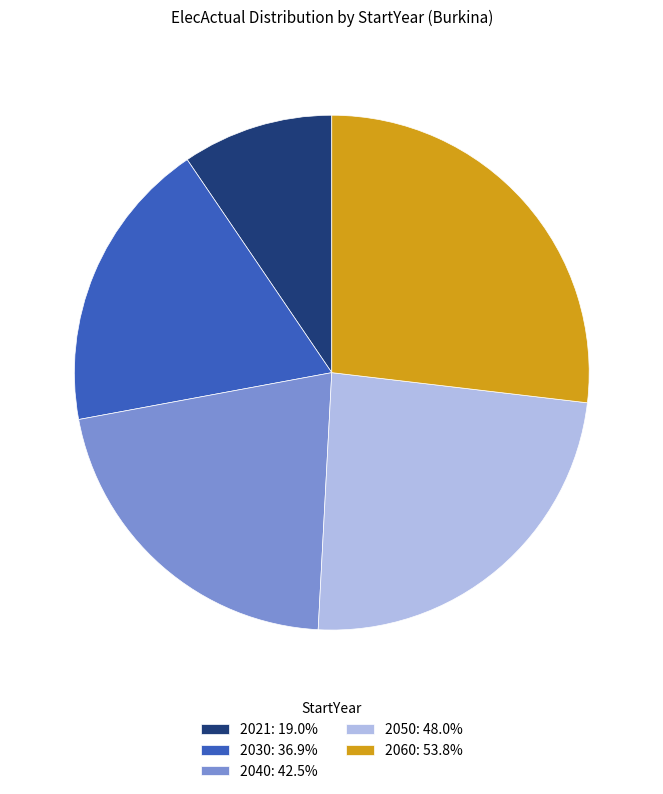

Count the number of slices in the pie.

5